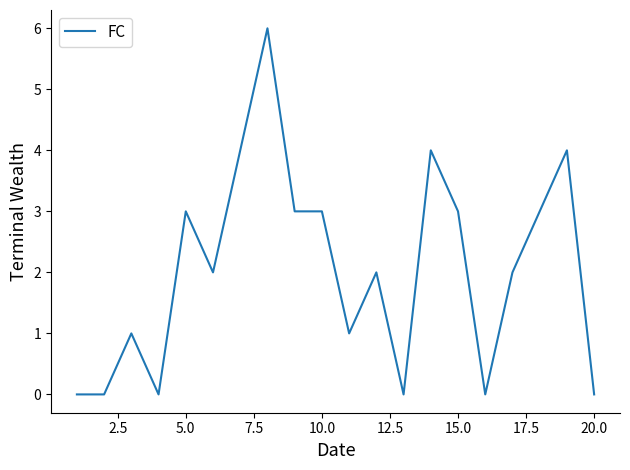

What is the maximum value shown in the chart?

6